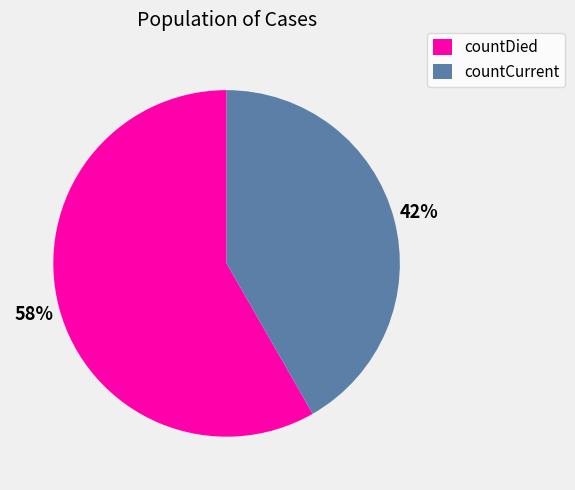

Is it true that countCurrent is 53% of the pie?

False